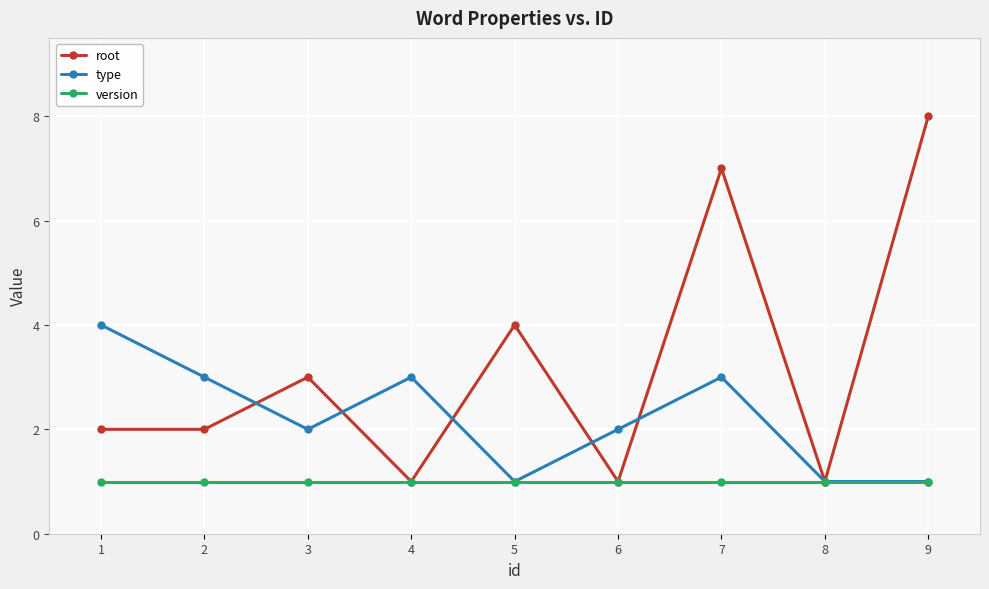

Reading right to left, what are all the values shown in this chart?

root: 8	1	7	1	4	1	3	2	2
type: 1	1	3	2	1	3	2	3	4
version: 1	1	1	1	1	1	1	1	1